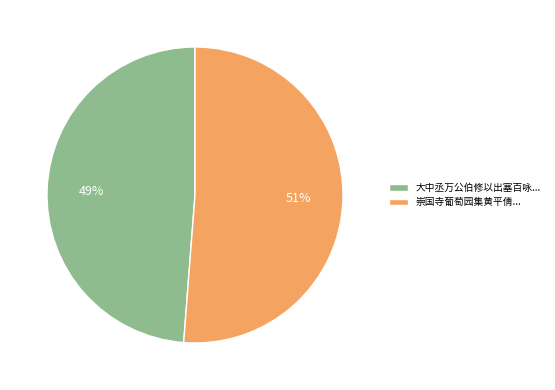

Which slice is the smallest?

大中丞万公伯修以出塞百咏...